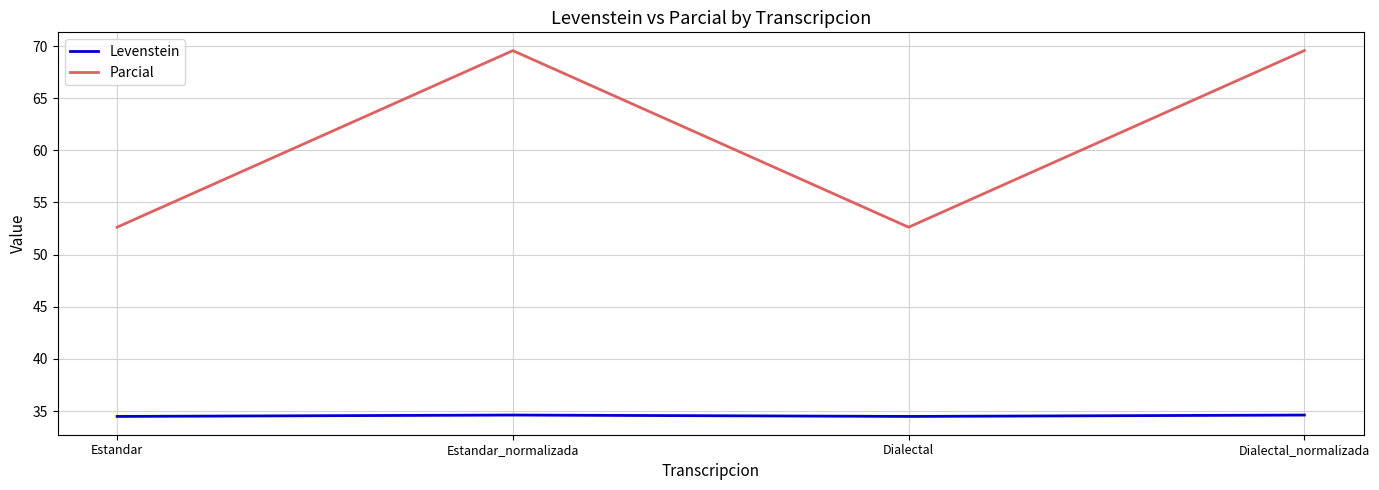

The value of Parcial at Dialectal_normalizada is 121.4. True or false?

False